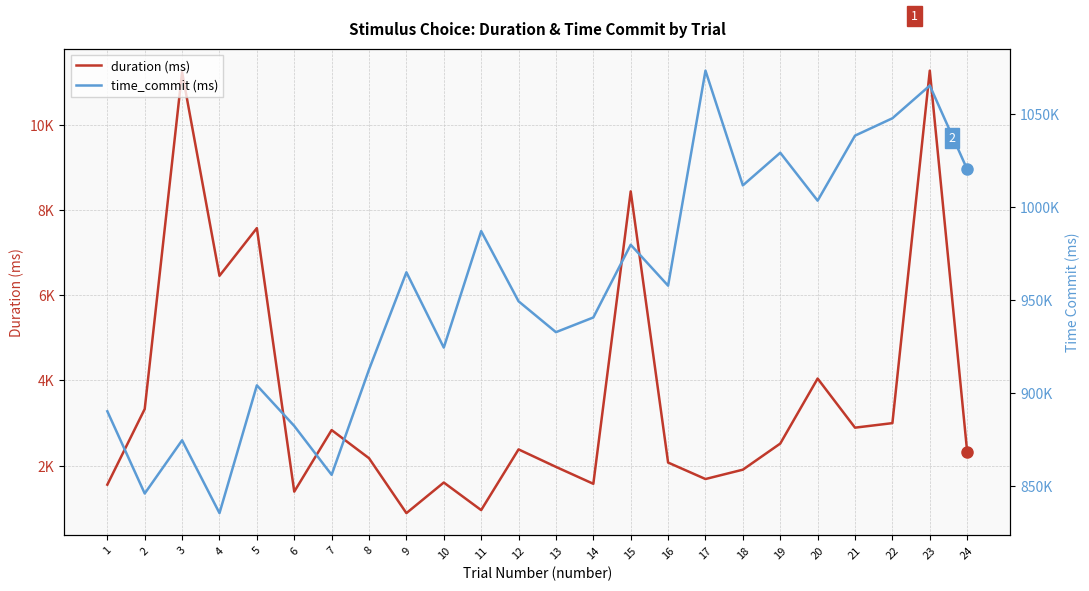

Count the number of data series in this chart.

2